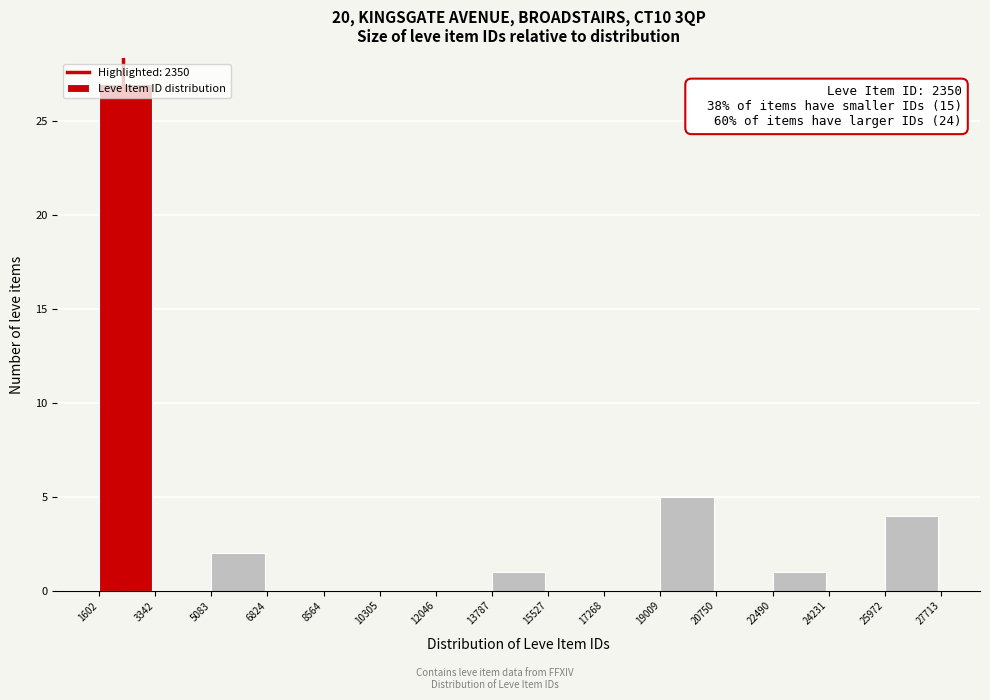

Which range on the x-axis has the tallest bar?

1602 to 3342